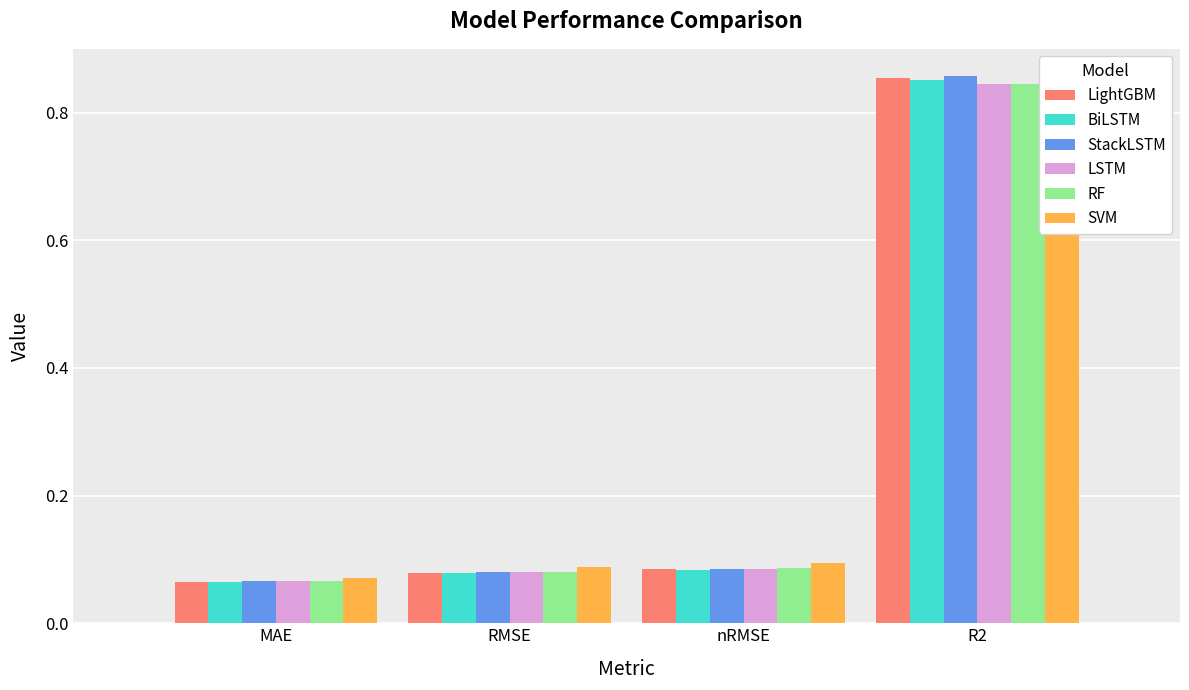

What is the minimum value for BiLSTM?

0.1